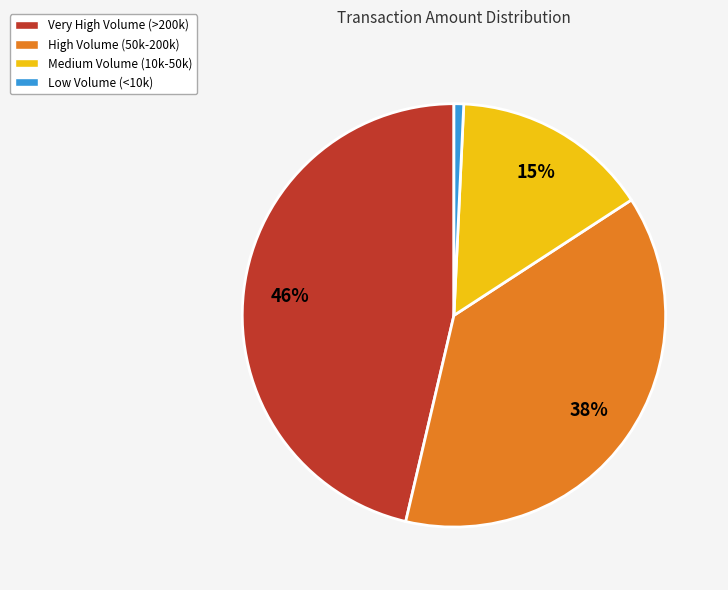

To the nearest percent, what is the average slice percentage?

25%